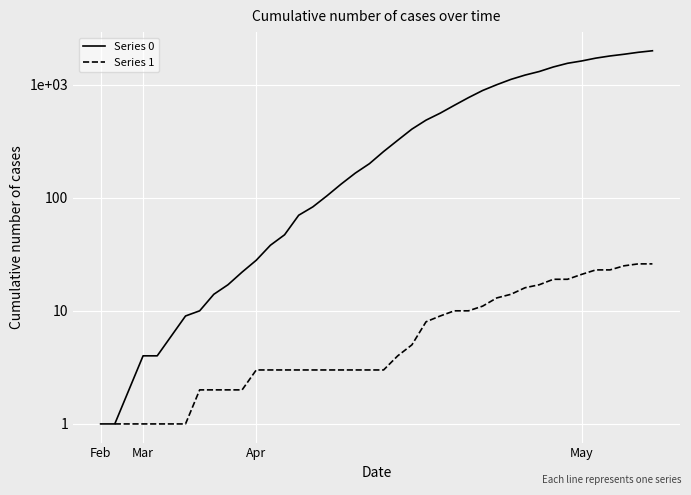

True or false: Series 0 and Series 1 cross at least once.

False